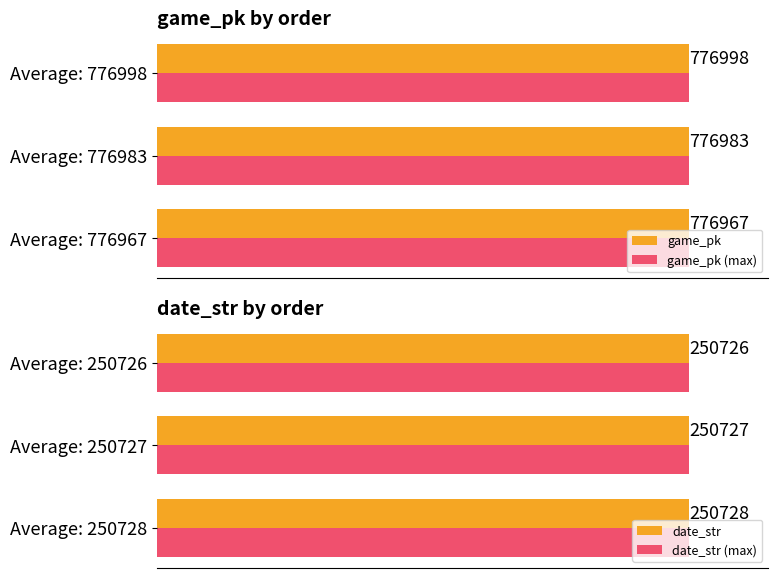

What is the highest value of the date_str (max) series?

250728